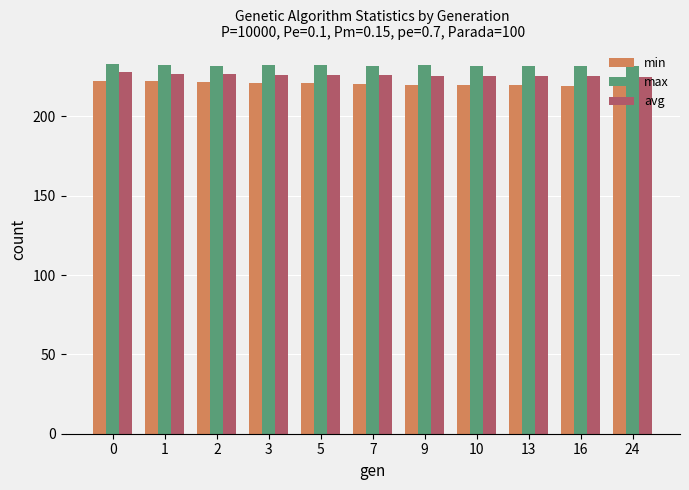

How many groups of bars are there?

11